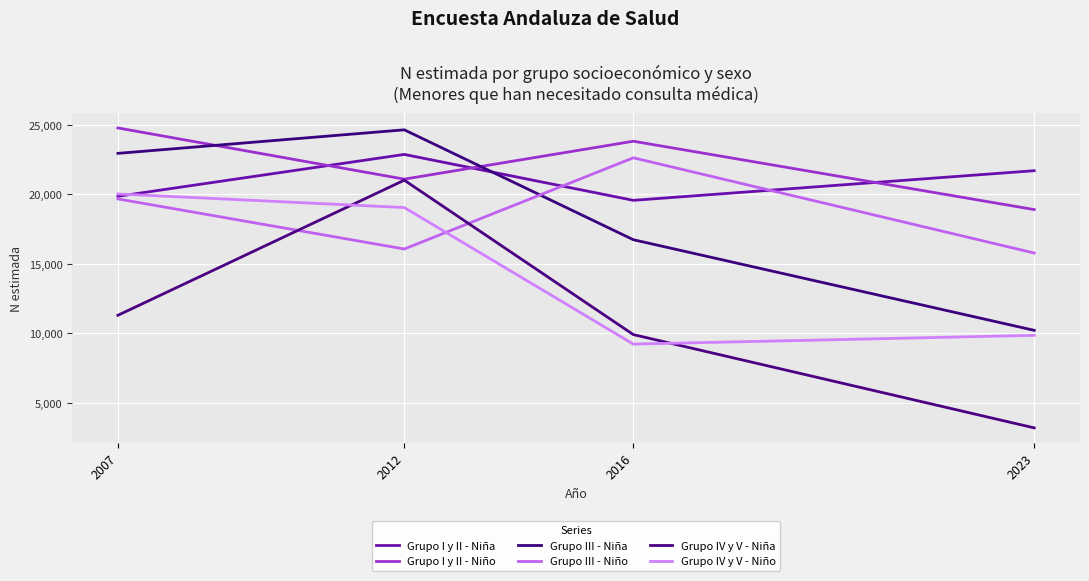

Where does the Grupo IV y V - Niña series first go above 11298?

2012